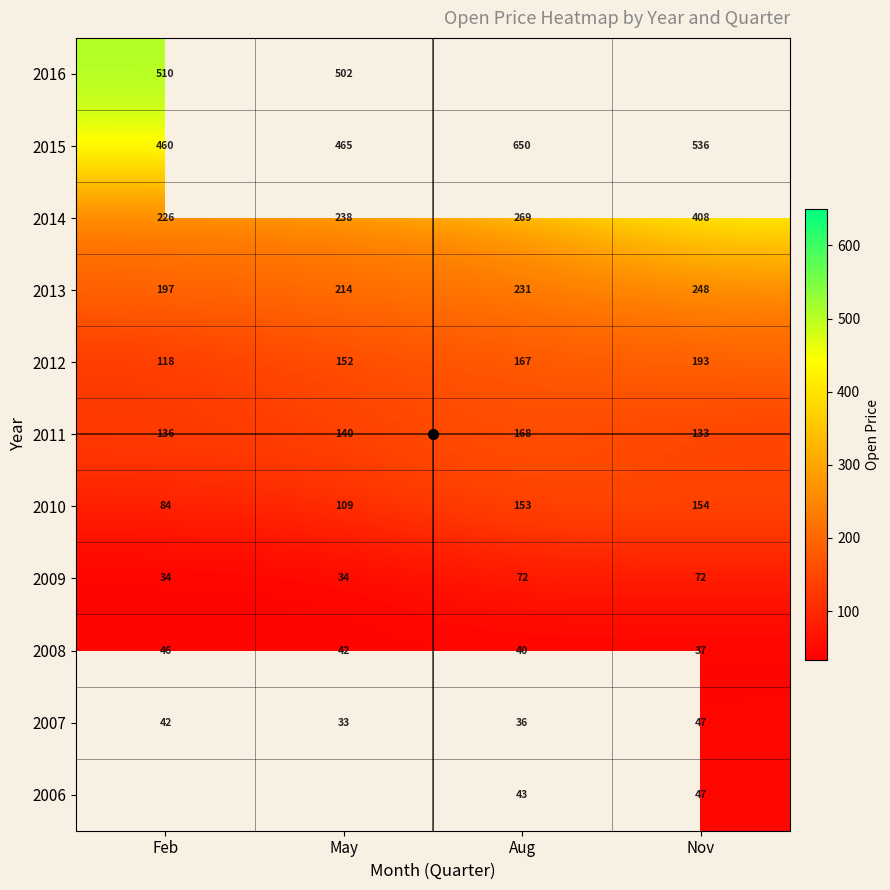

What is the minimum value shown in the chart?

33.4